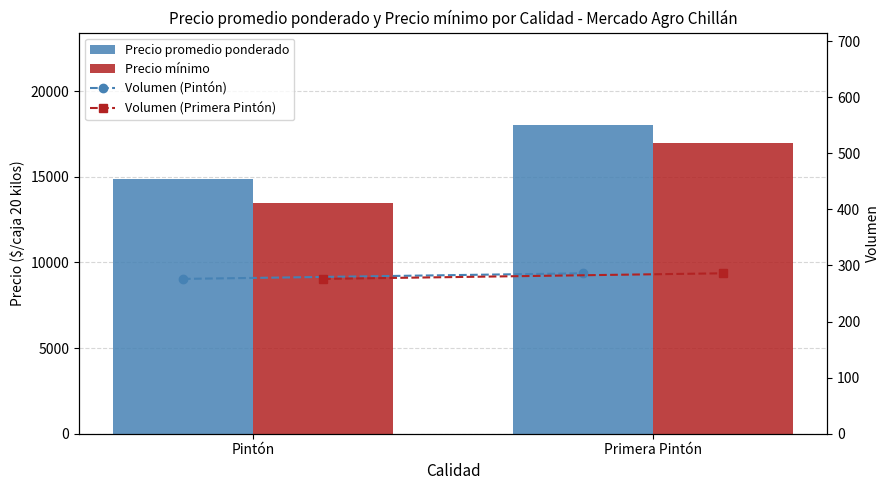

Does the chart contain stacked bars?

No